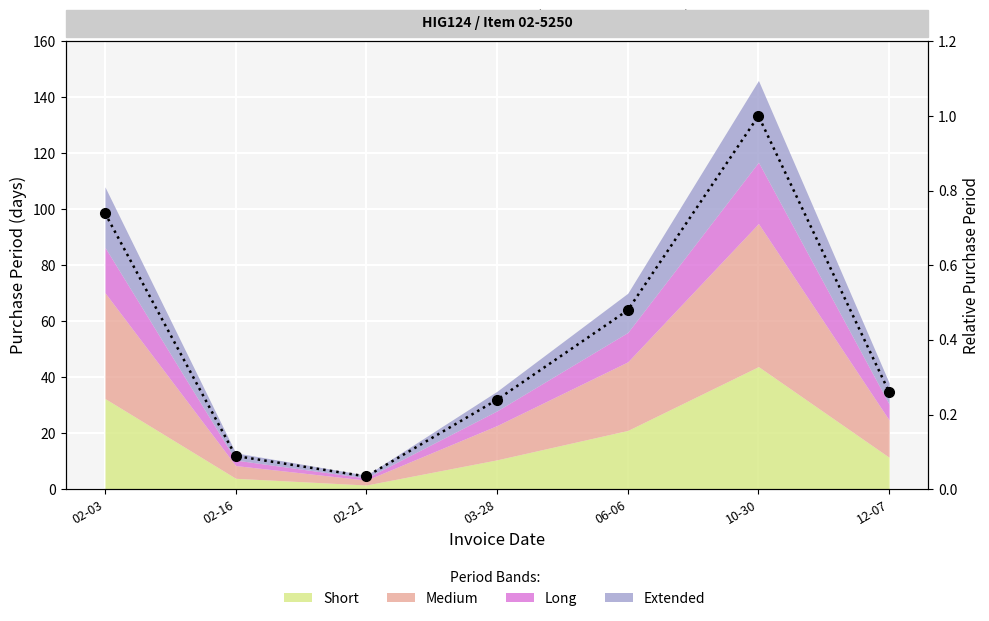

At which category does the chart reach its peak across all series?

10-30